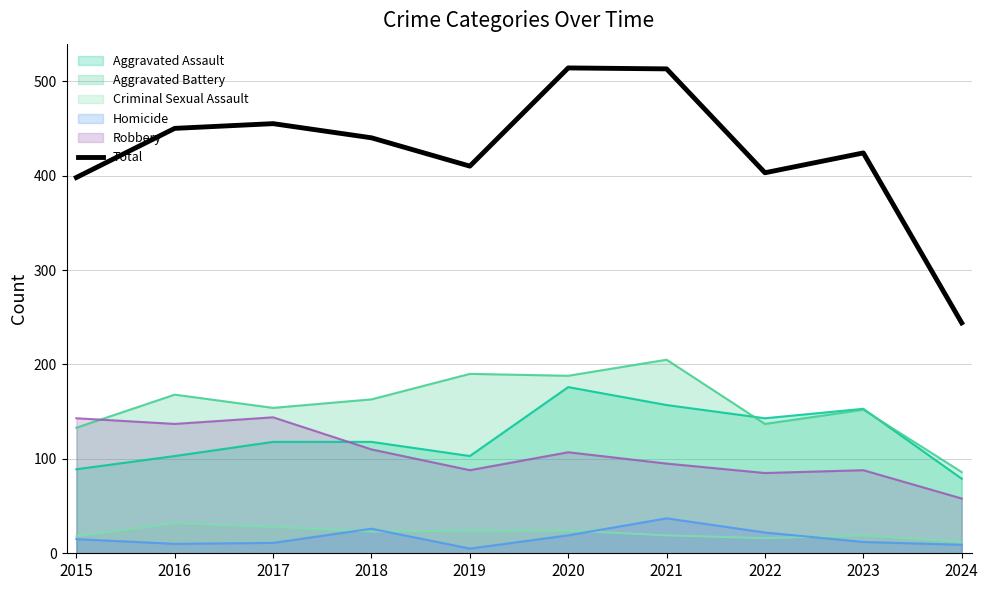

How many data points are above 440?

4